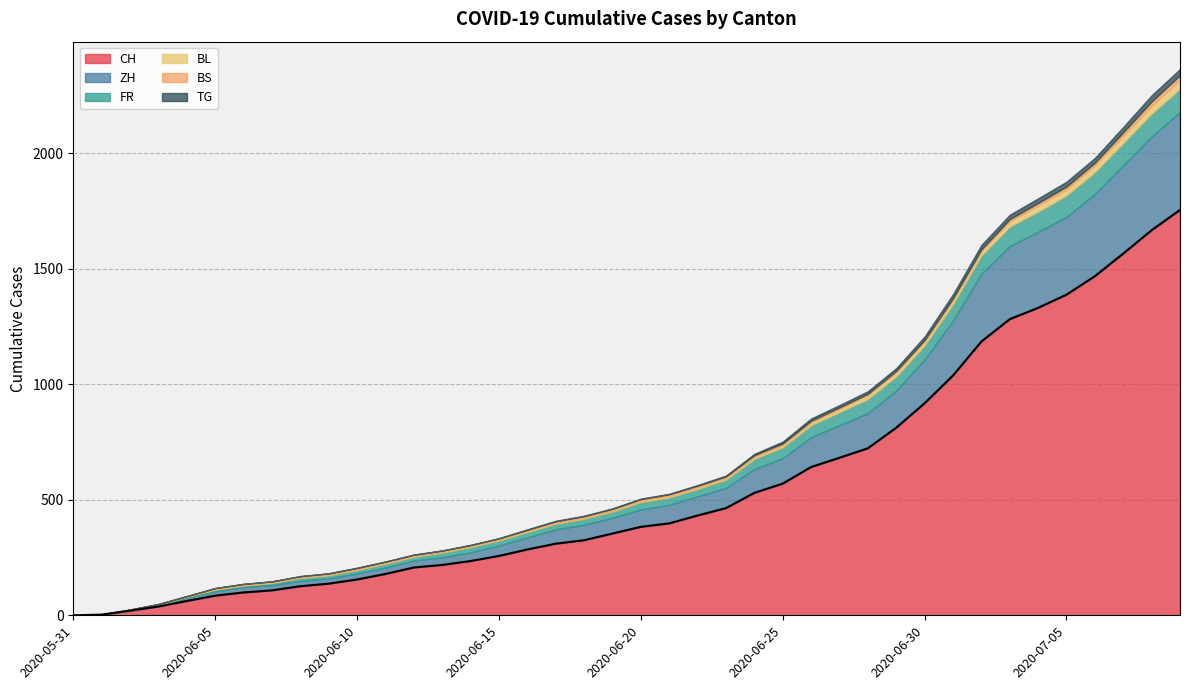

True or false: CH and TG cross at least once.

False